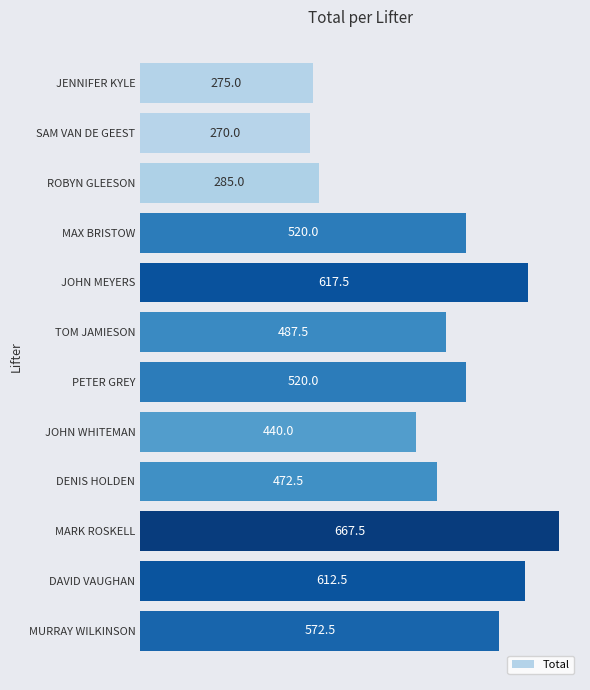

Which has a higher value, DAVID VAUGHAN or JOHN WHITEMAN?

DAVID VAUGHAN